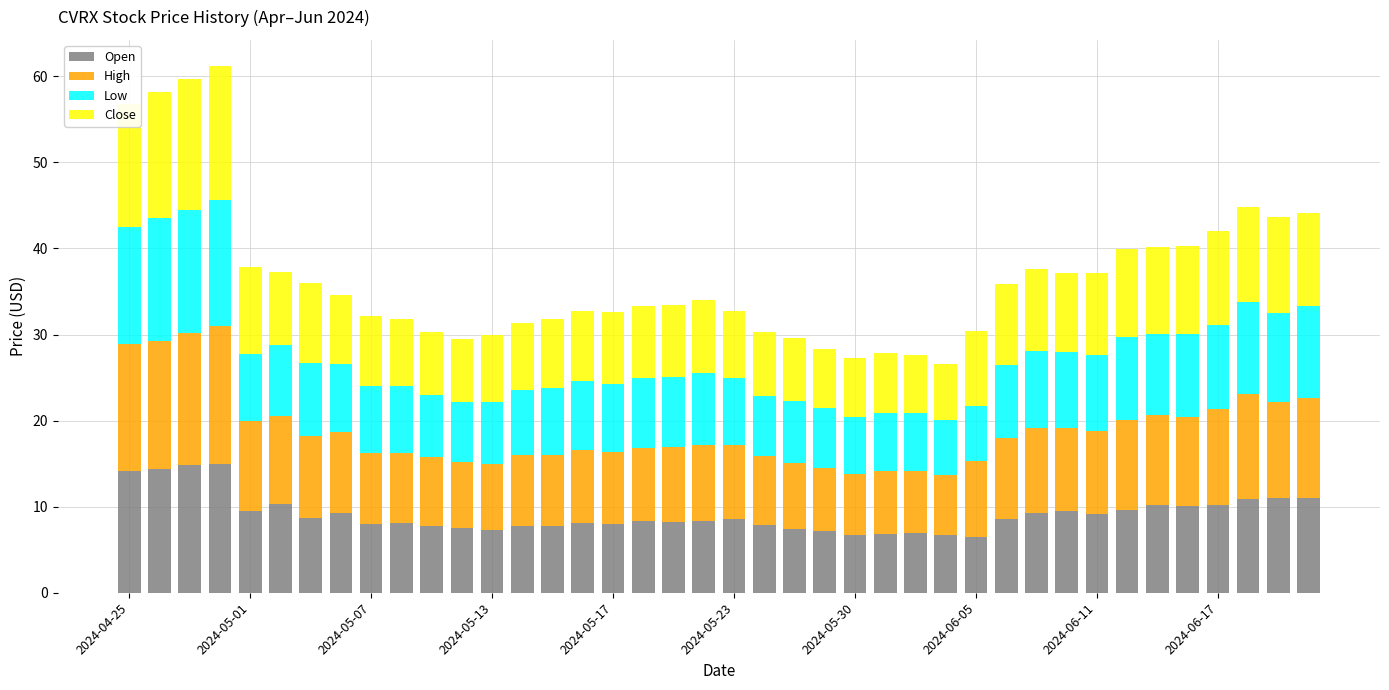

What is the maximum value for Open?

15.0